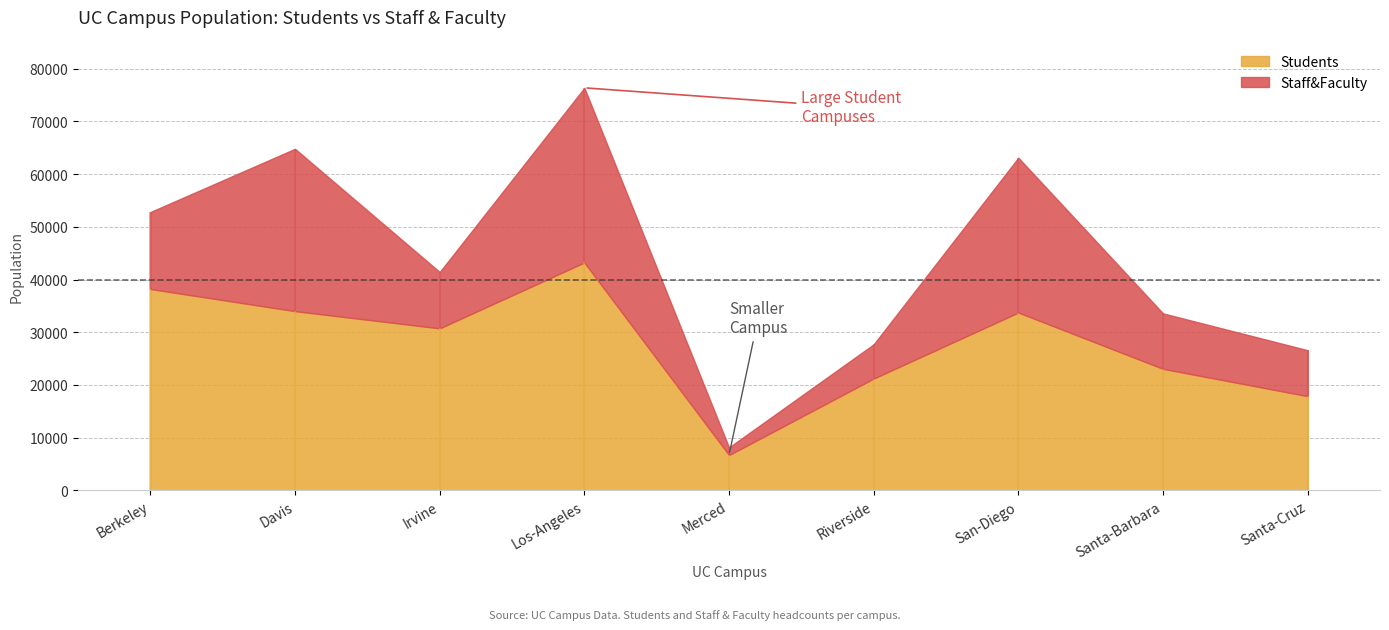

What is the difference between the maximum and second lowest values in the Staff&Faculty series?

26647